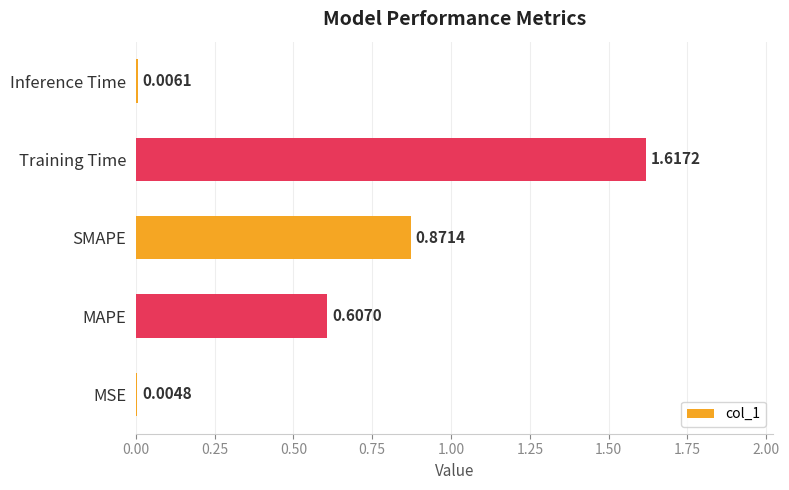

Which category has the highest value across all series?

Training Time